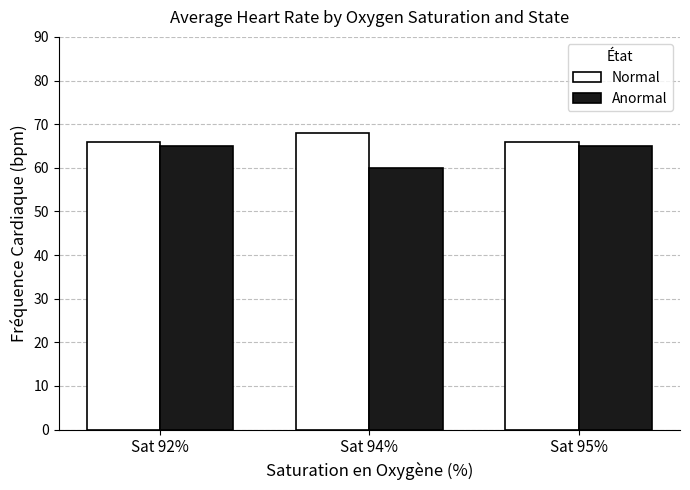

Reading right to left, what are all the values shown in this chart?

Normal: 66	68	66
Anormal: 65	60	65